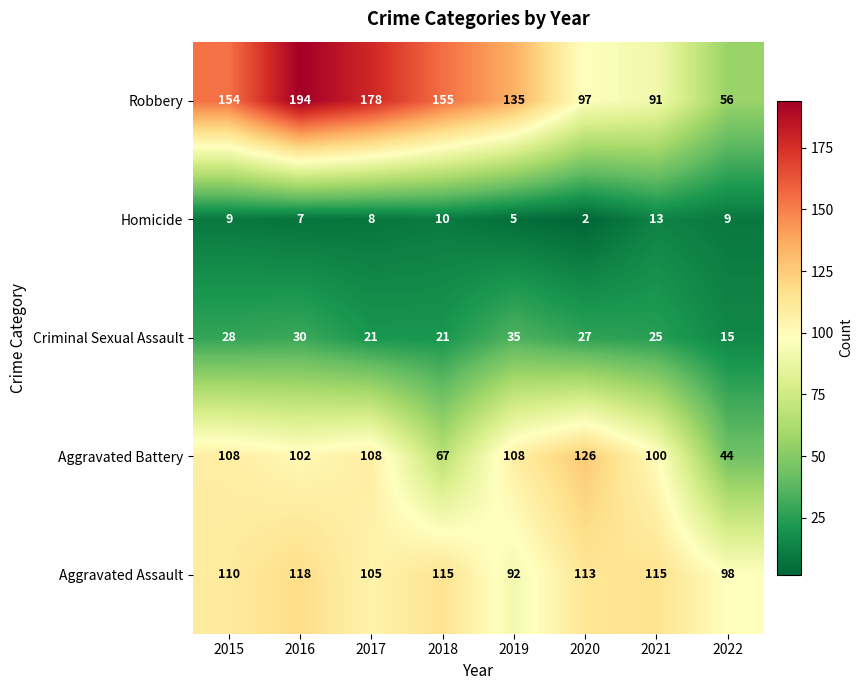

What is the maximum value shown in the chart?

194